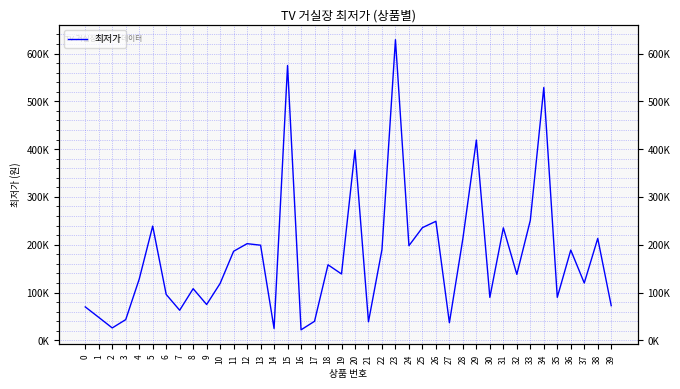

How many points are higher than both their immediate neighbors (excluding endpoints)?

13